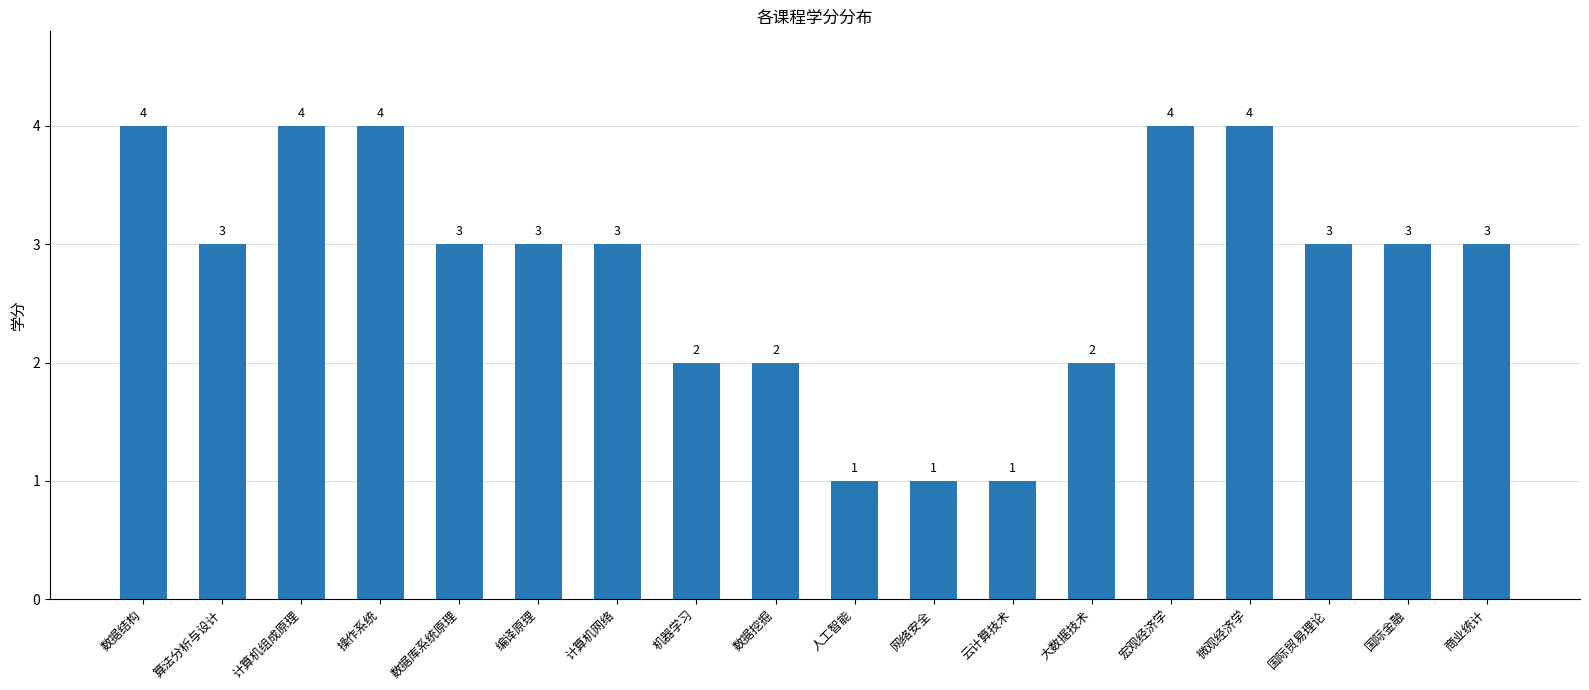

What is the change in value from 人工智能 to 微观经济学?

+3